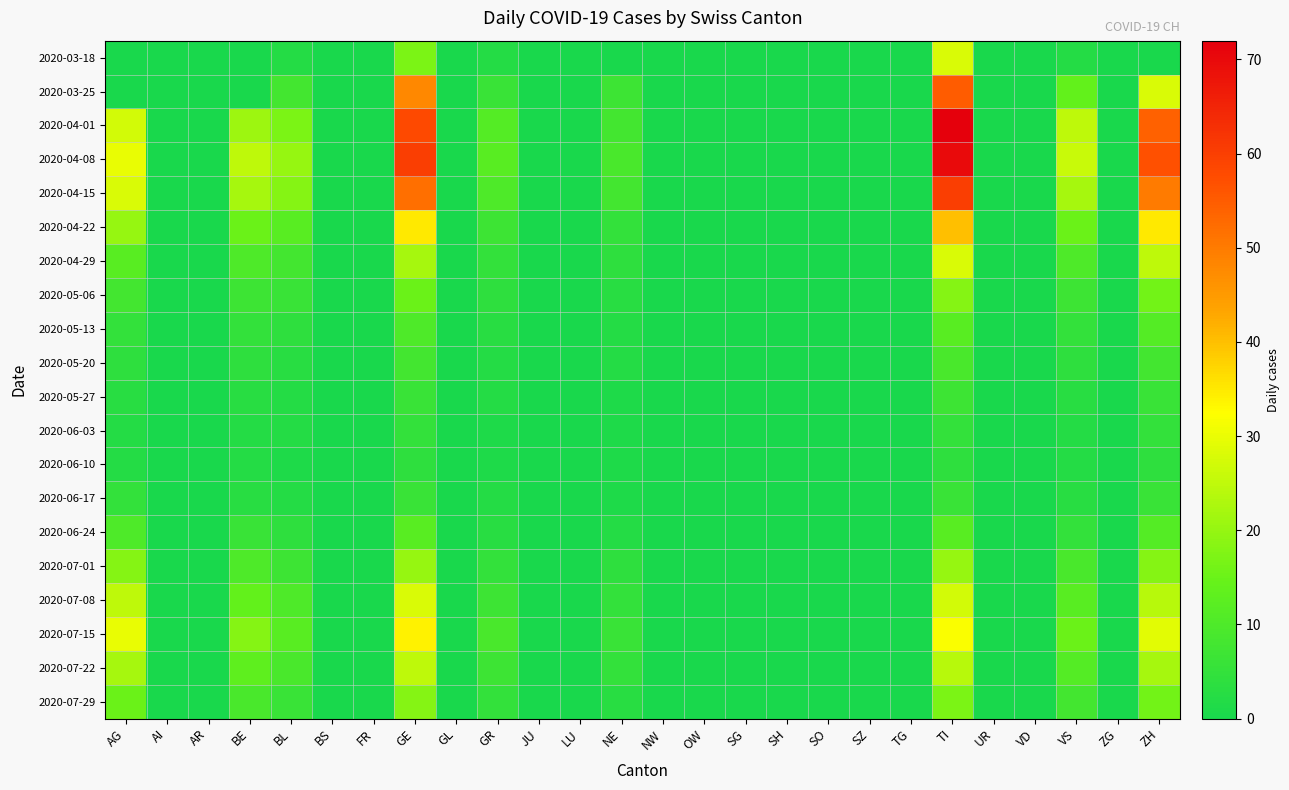

At OW, list the series in order from largest to smallest.

2020-03-18, 2020-03-25, 2020-04-01, 2020-04-08, 2020-04-15, 2020-04-22, 2020-04-29, 2020-05-06, 2020-05-13, 2020-05-20, 2020-05-27, 2020-06-03, 2020-06-10, 2020-06-17, 2020-06-24, 2020-07-01, 2020-07-08, 2020-07-15, 2020-07-22, 2020-07-29